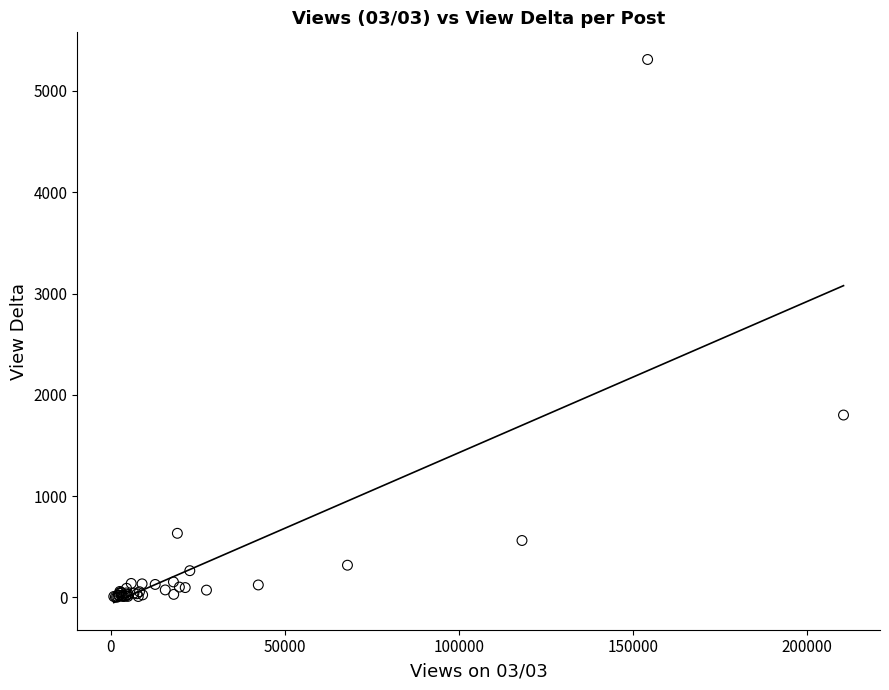

What Y value in the scatter plot is closest to 2656?

1800